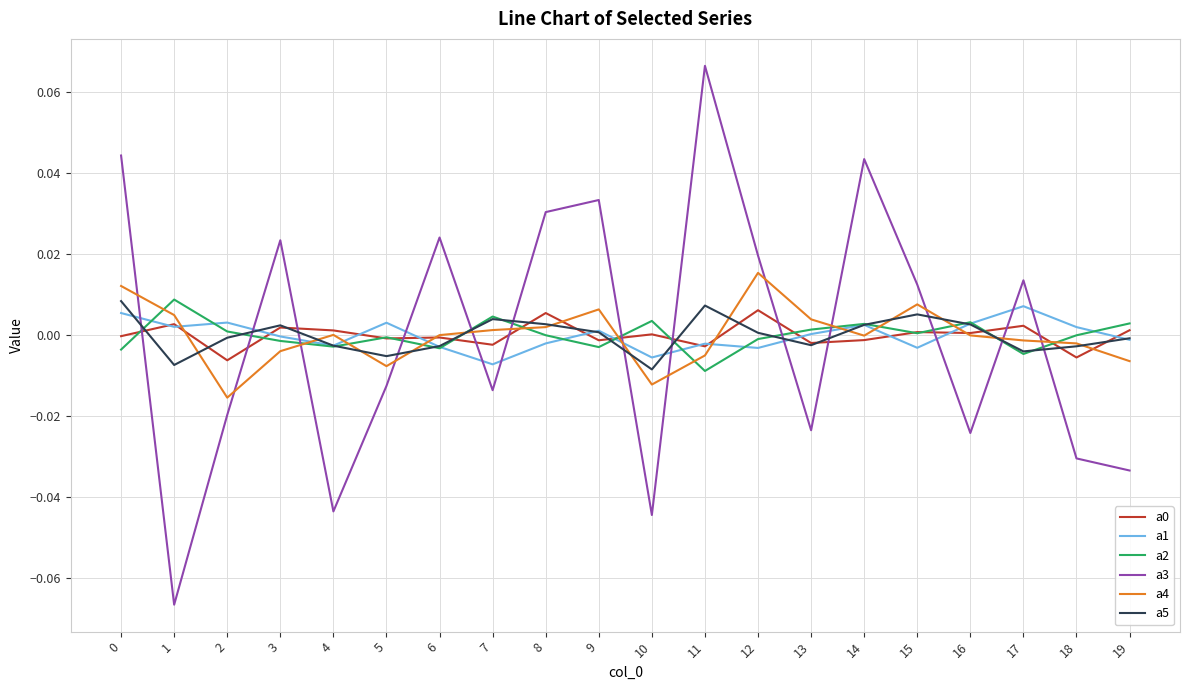

Which series ends up on top after the final intersection of a1 and a3?

a1